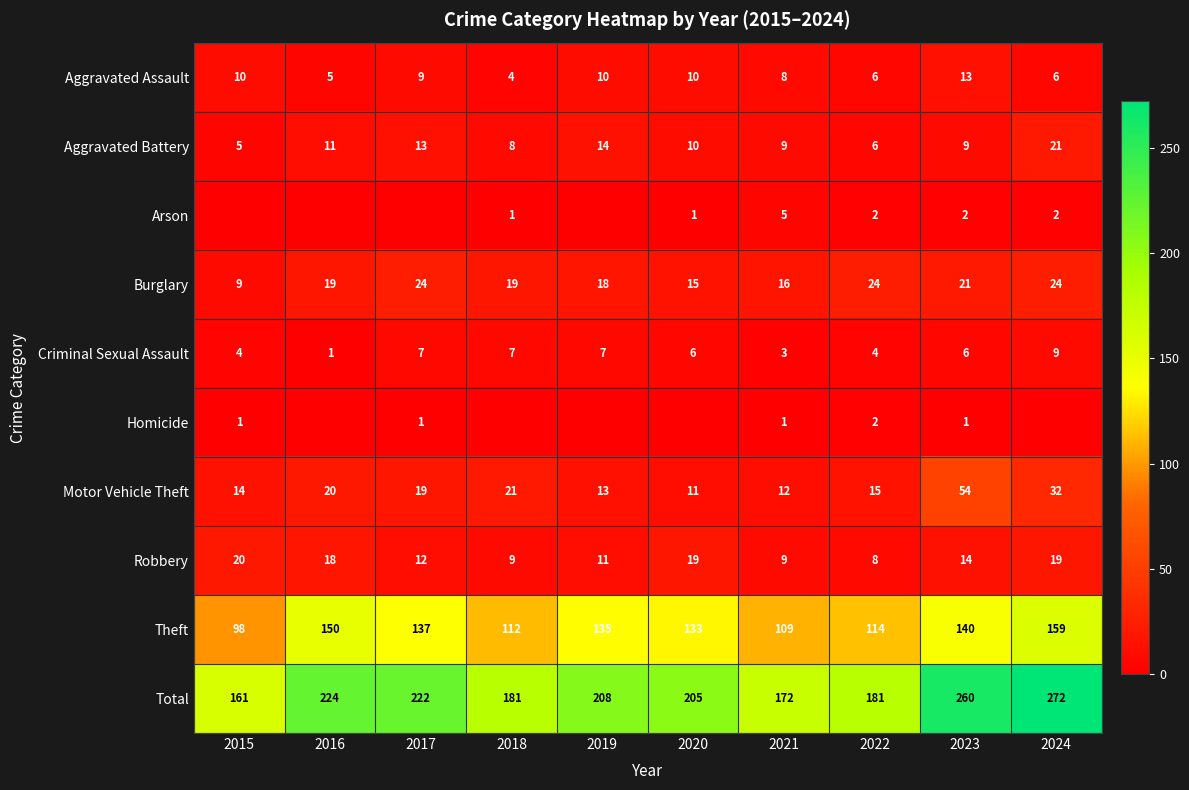

Is it true that Total equals 260 at 2023?

True